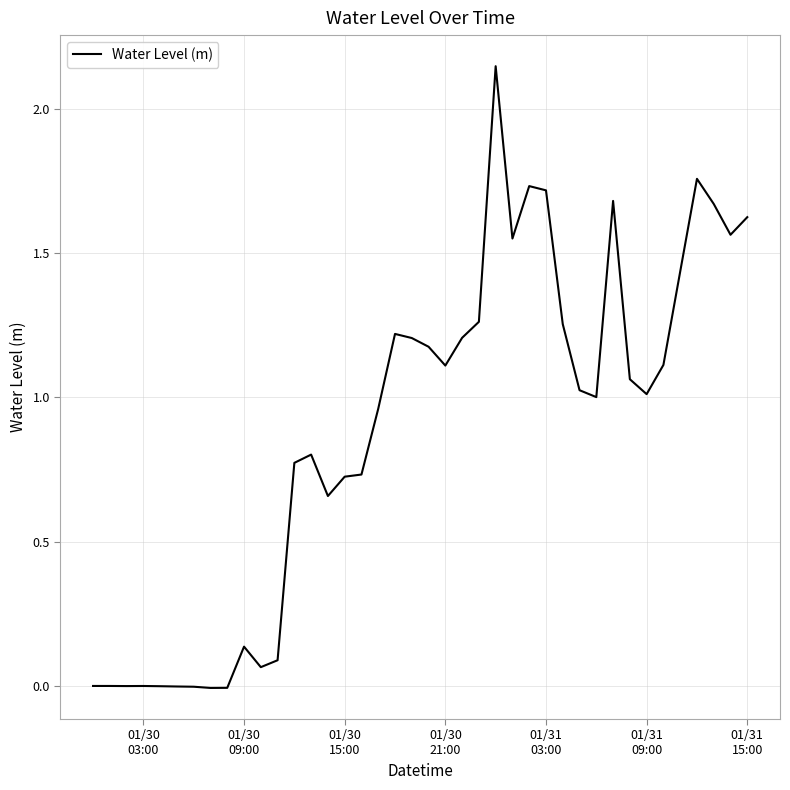

What is the difference between the maximum and minimum values?

2.2